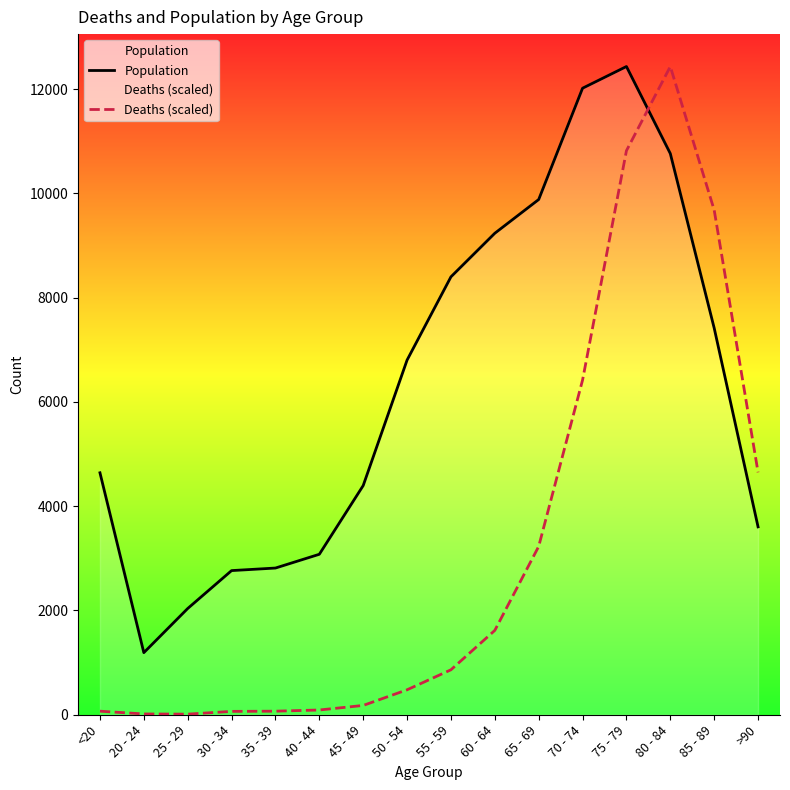

How many lines are shown in the chart?

2